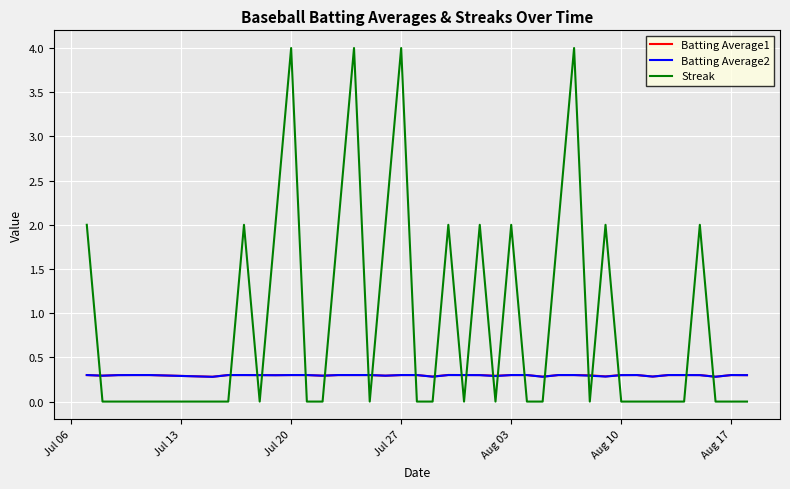

Which series has the largest range (max minus min)?

Streak